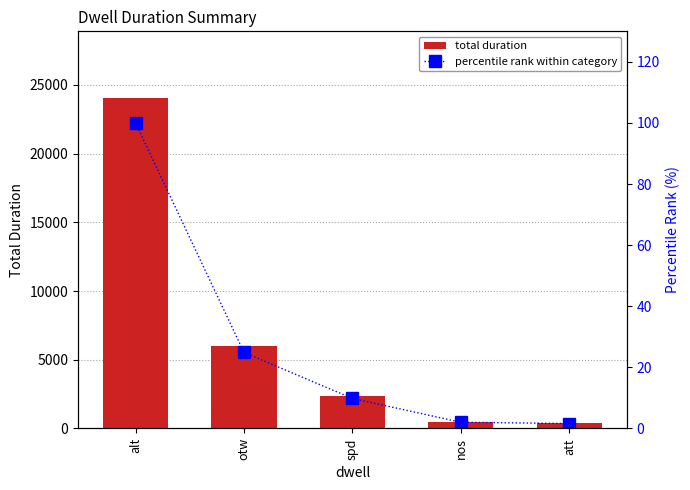

The value of total duration at spd is 2365. True or false?

True